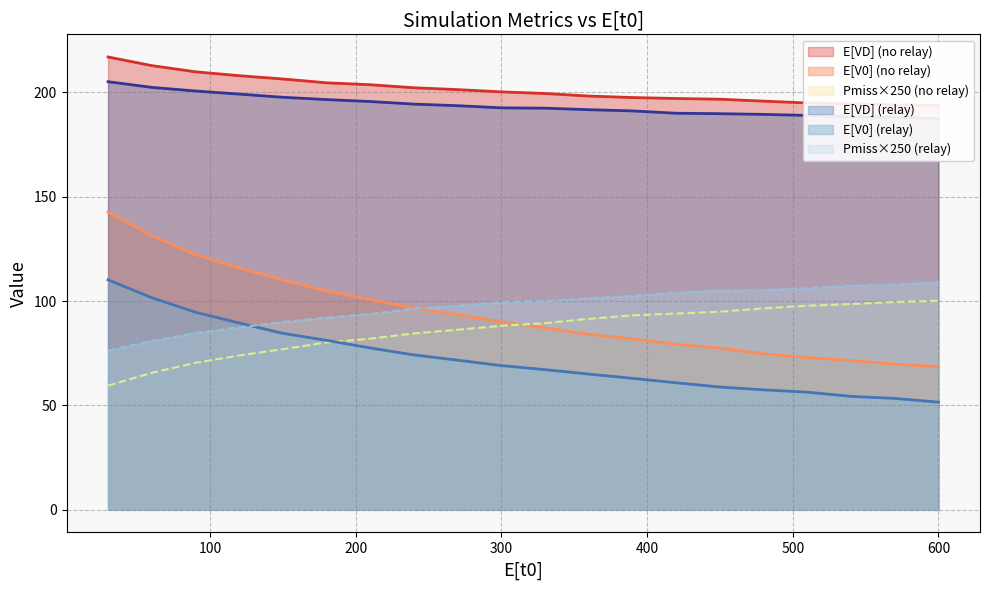

What is the lowest value of the Pmiss×250 (no relay) series?

59.5